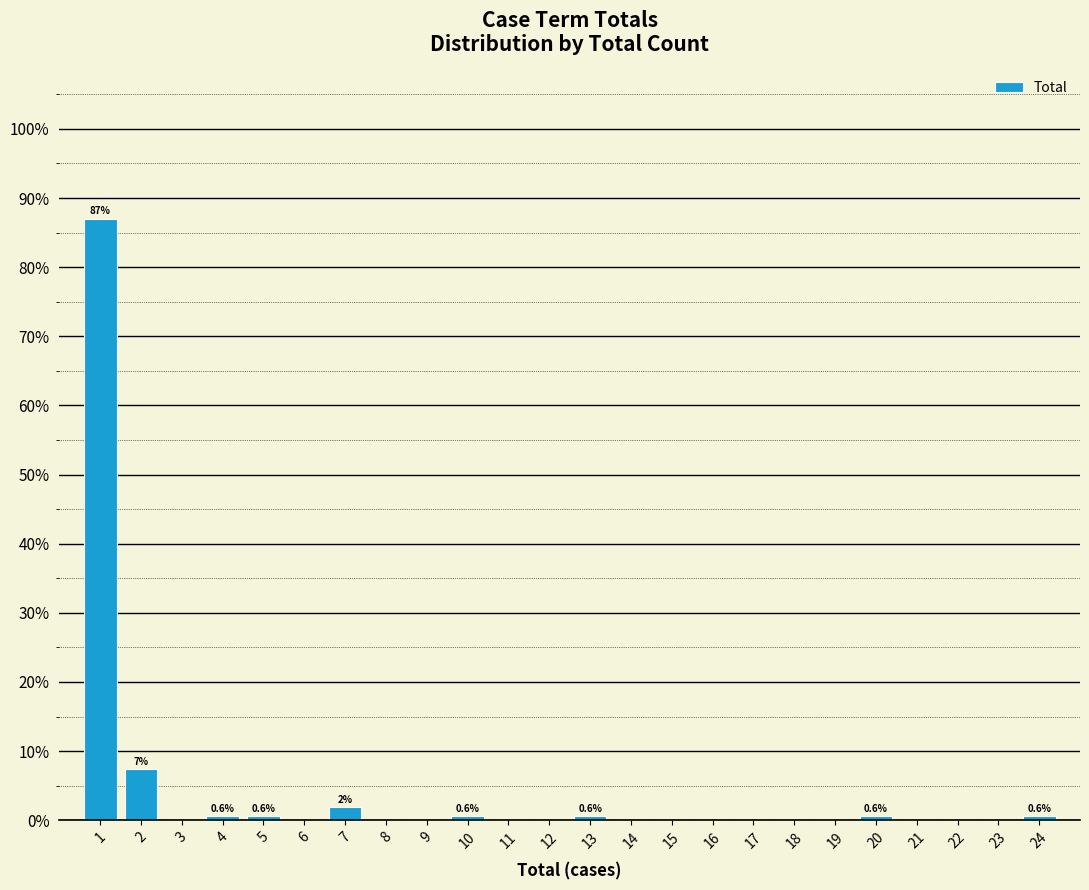

Which range on the x-axis has the tallest bar?

0.5 to 1.5